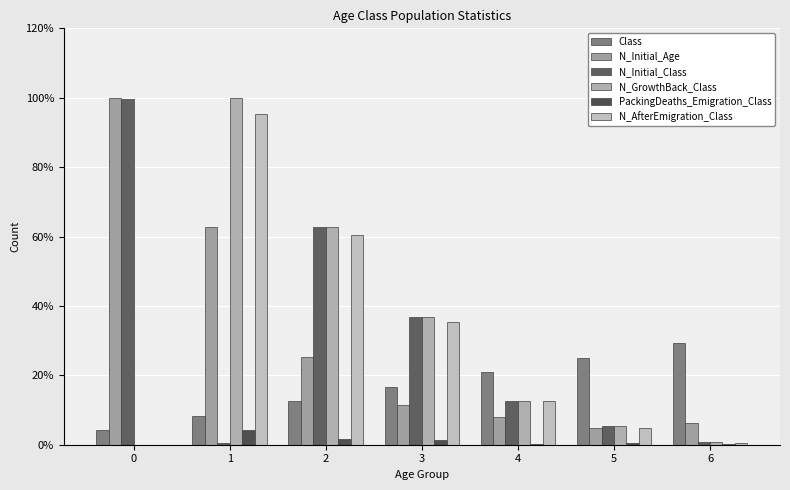

What is the sum of the N_Initial_Age values at 5 and 3?

16.2